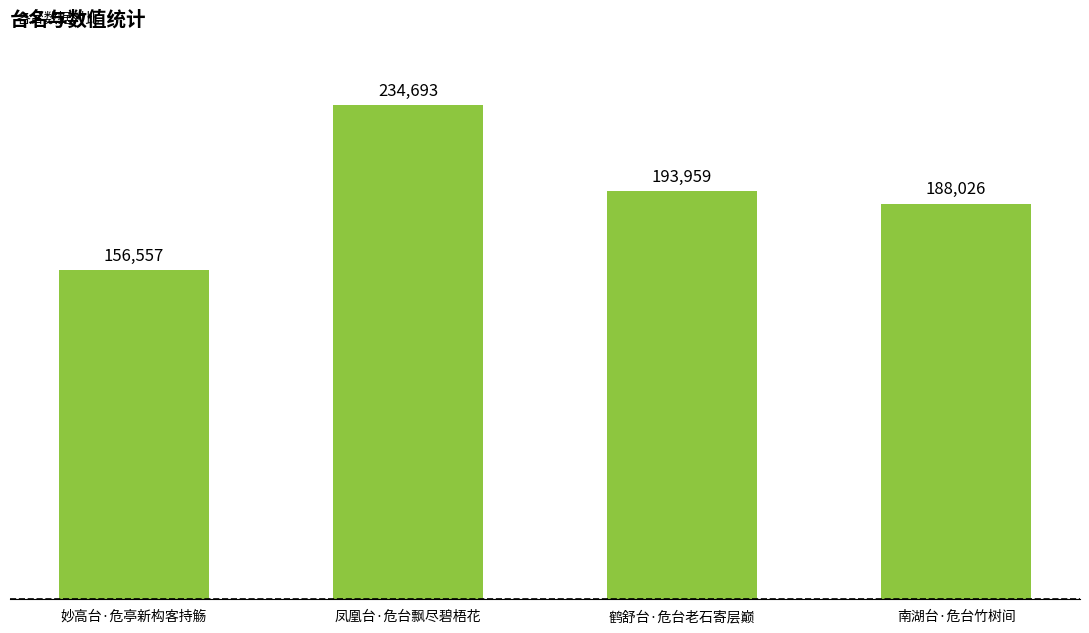

At which category does the chart reach its minimum across all series?

妙高台·危亭新构客持觞